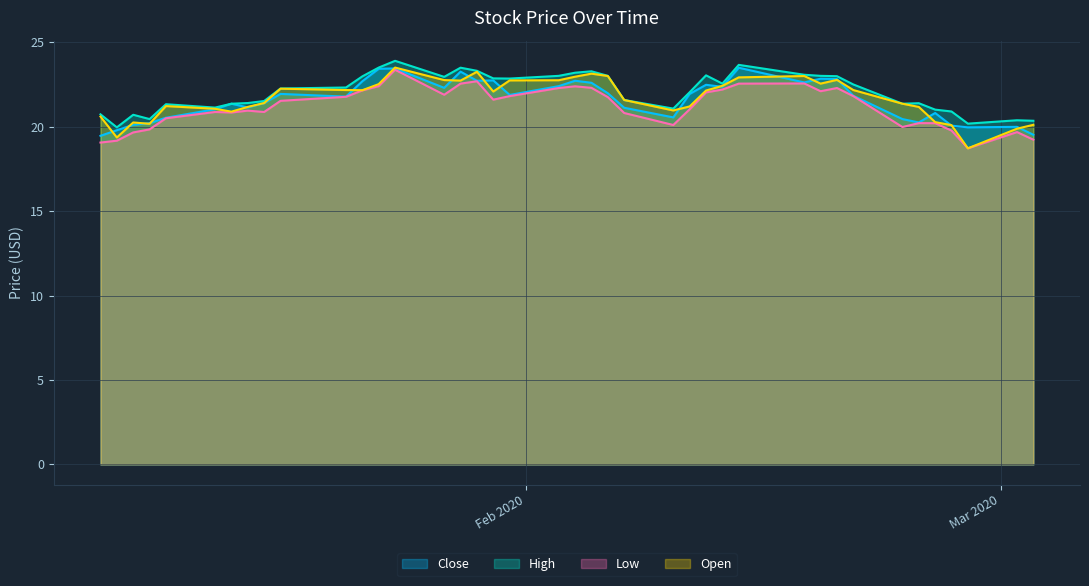

What is the smallest value displayed?

18.7